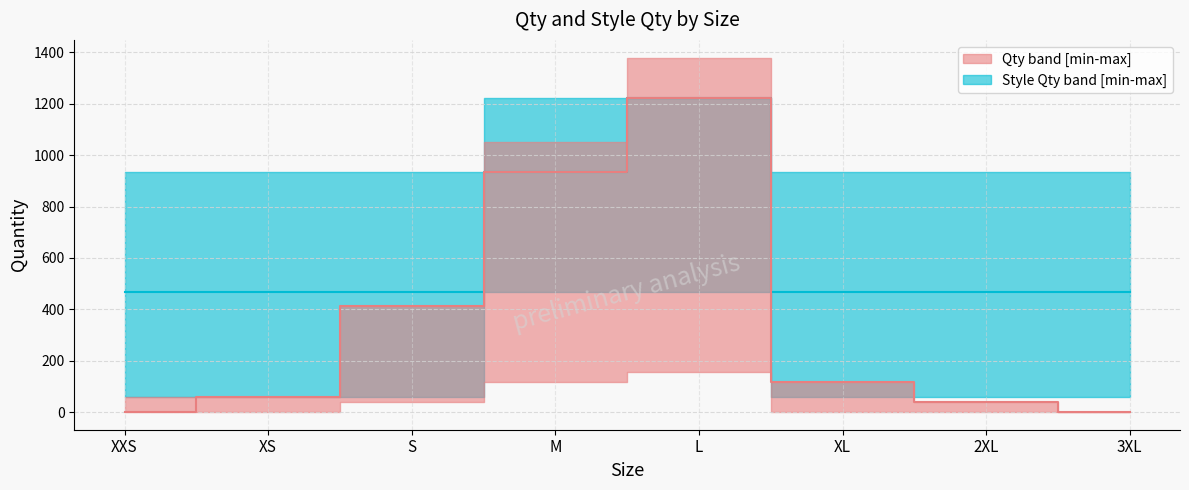

What is the difference between the maximum and minimum values in the Qty_upper series?

1380